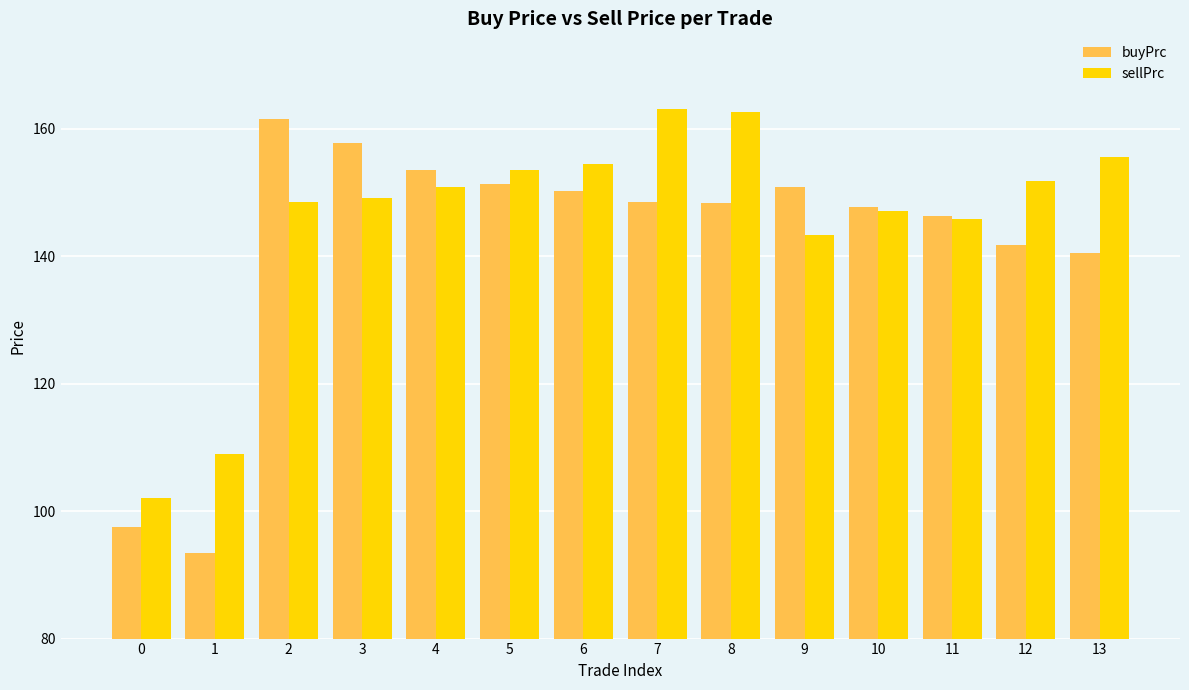

Rank the series at 13 from highest to lowest value.

sellPrc, buyPrc